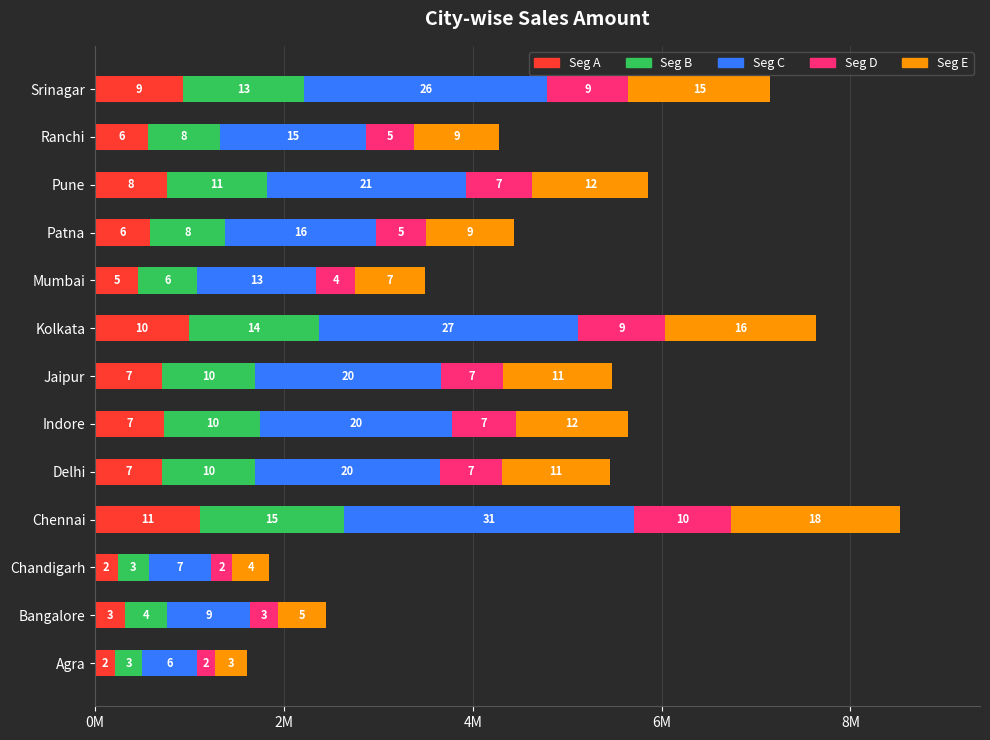

What are all the series names shown in the legend?

Seg A, Seg B, Seg C, Seg D, Seg E